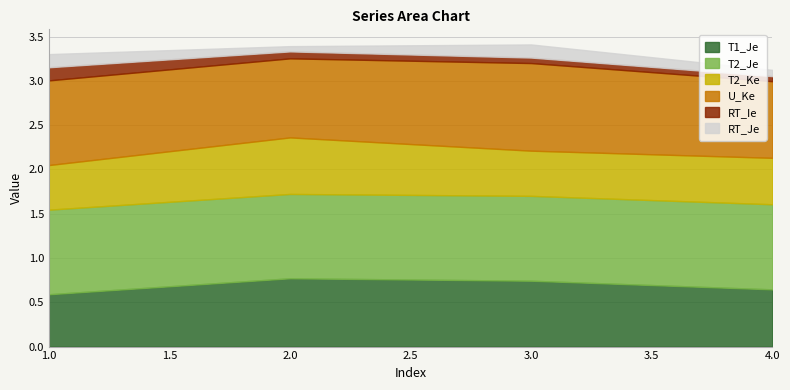

At which label is RT_Je closest to 0?

2